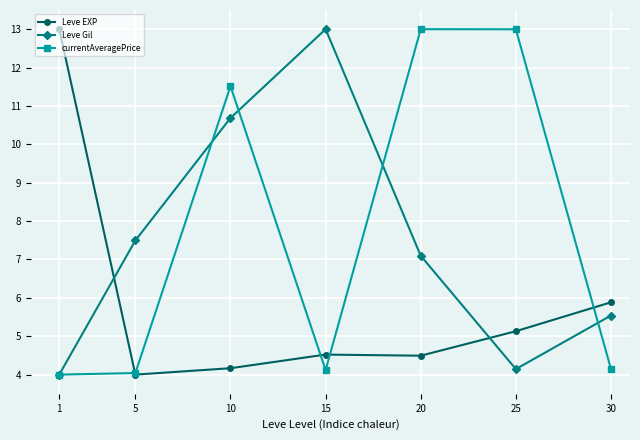

At which label does Leve Gil first exceed 7?

5